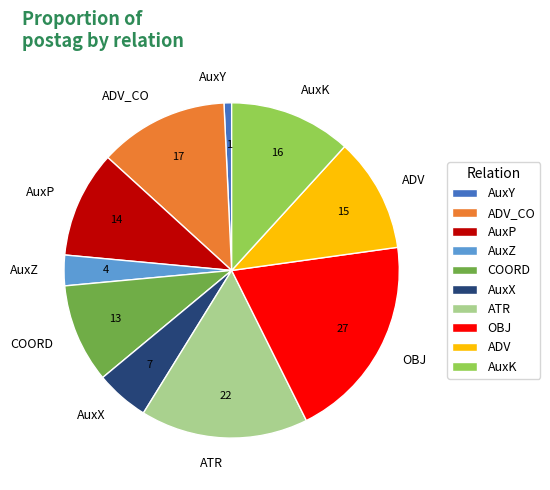

Which category has the smallest portion of the pie?

AuxY